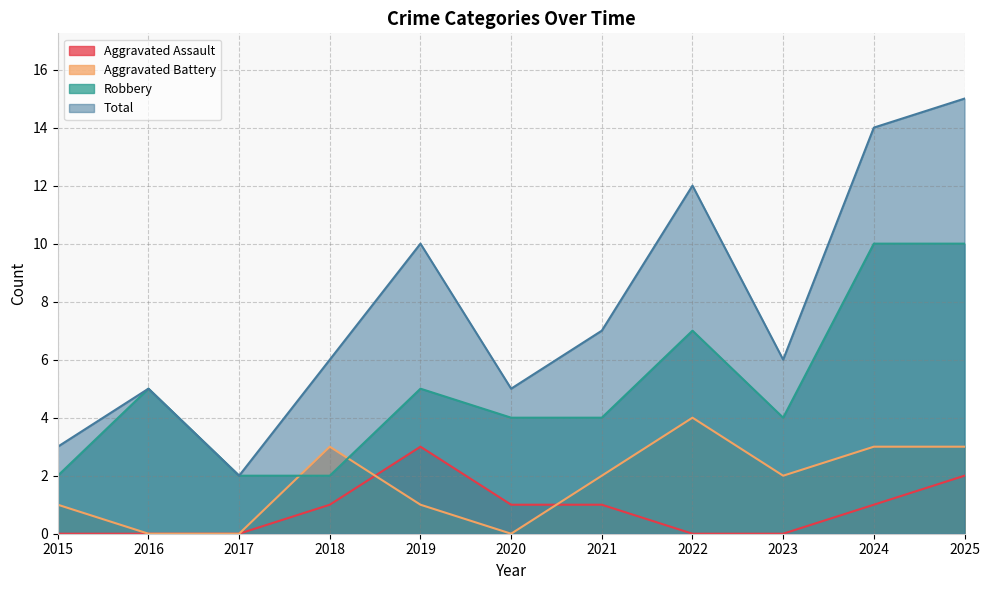

The value of Aggravated Assault at 2020 is 0. True or false?

False